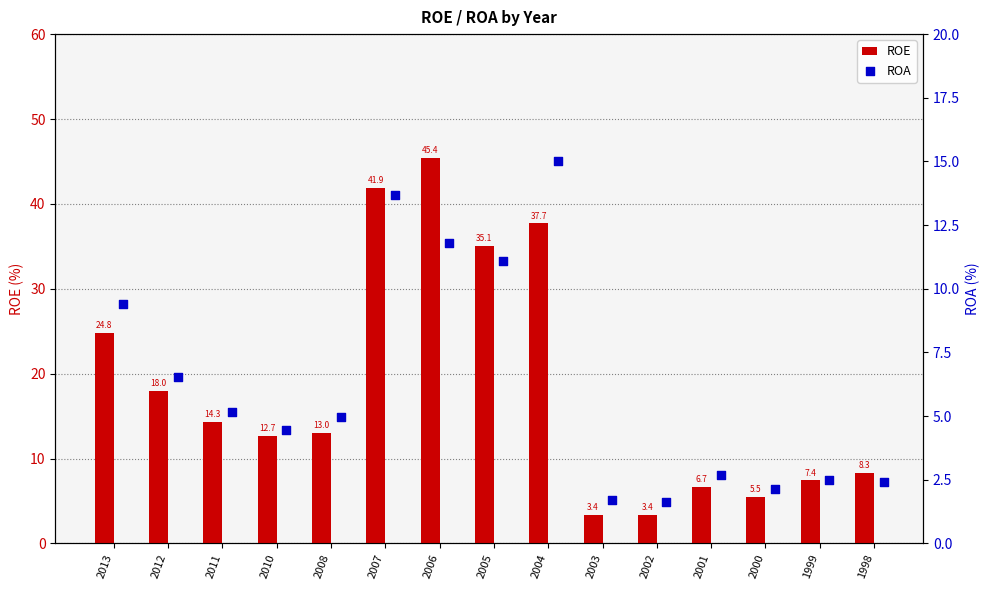

What is the maximum value for ROE?

45.4